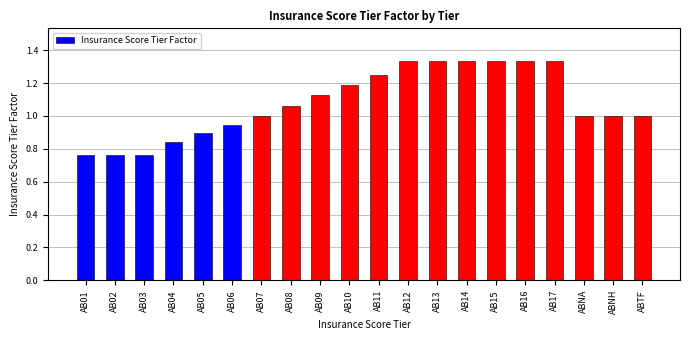

What is the difference between the values at AB16 and ABNH?

0.3